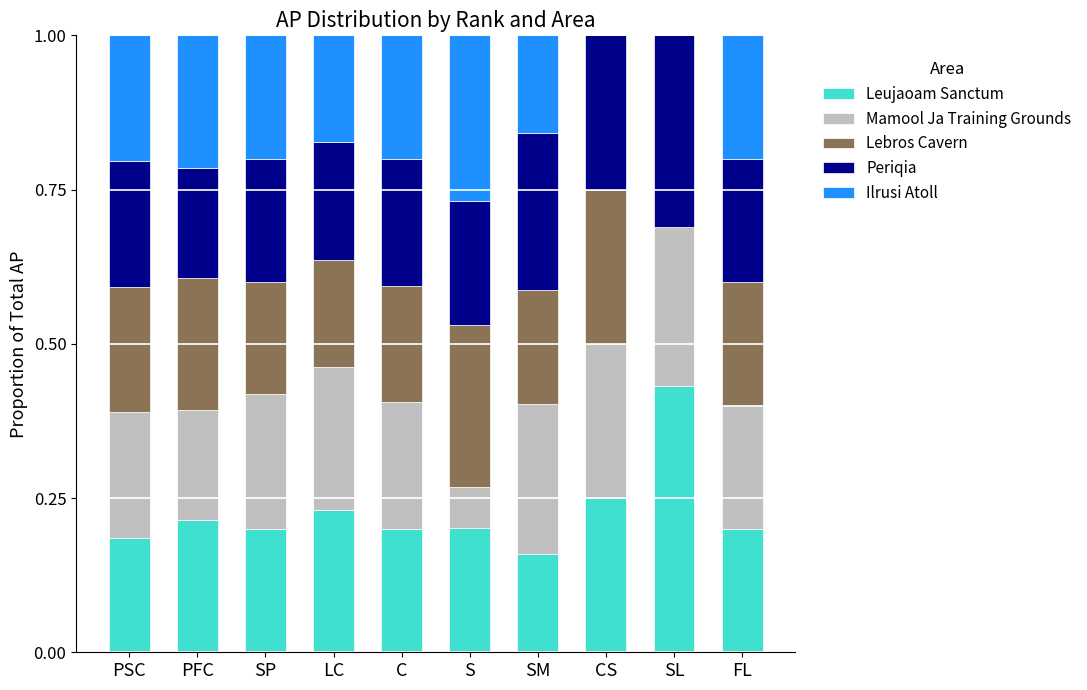

What is the total value across all series at CS?

1.0